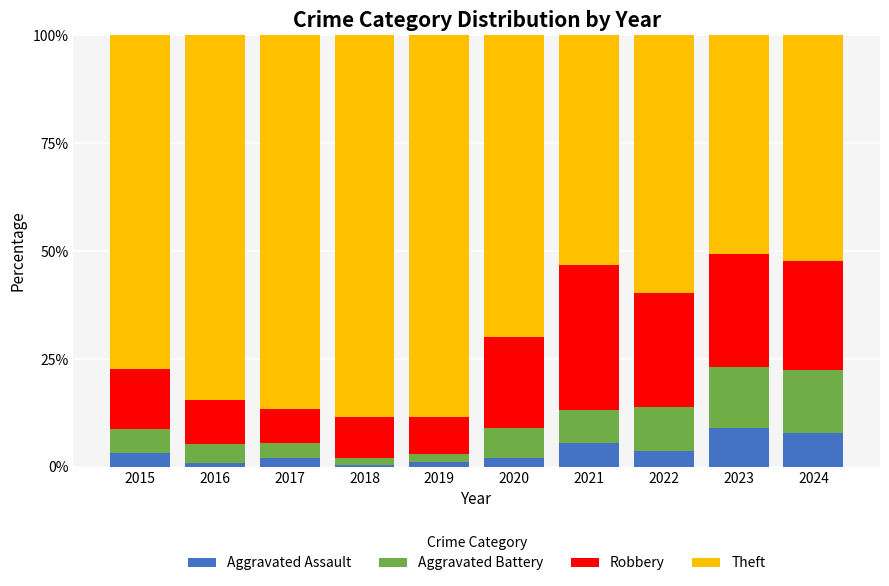

What is the difference between the second highest and minimum values in the Aggravated Assault series?

7.6